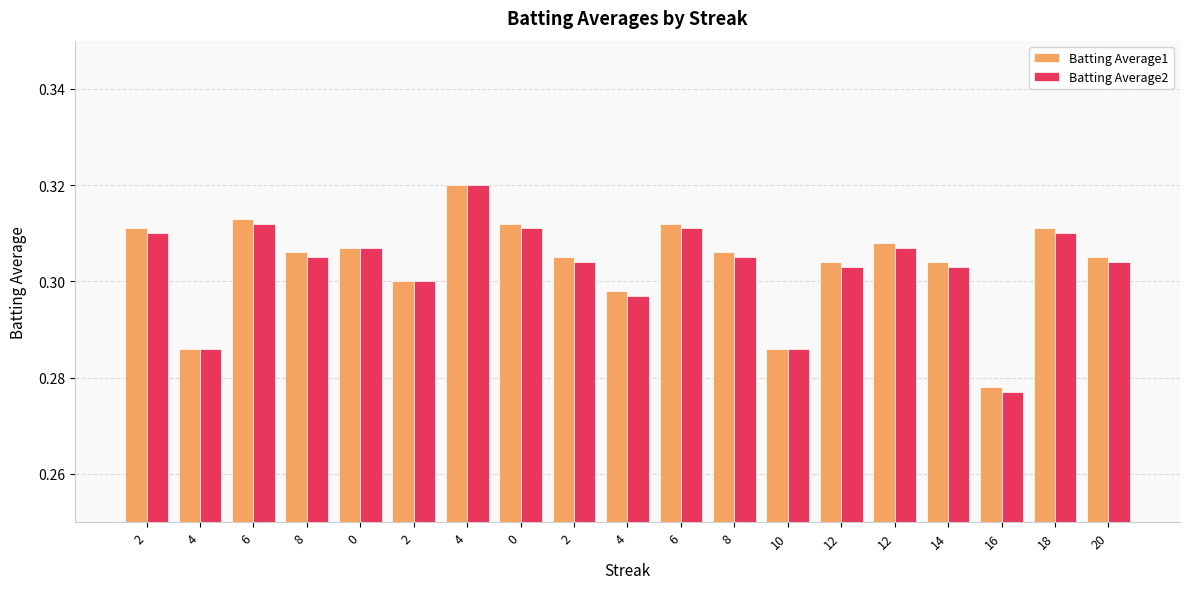

What is the label of the 5th bar from the right?

12